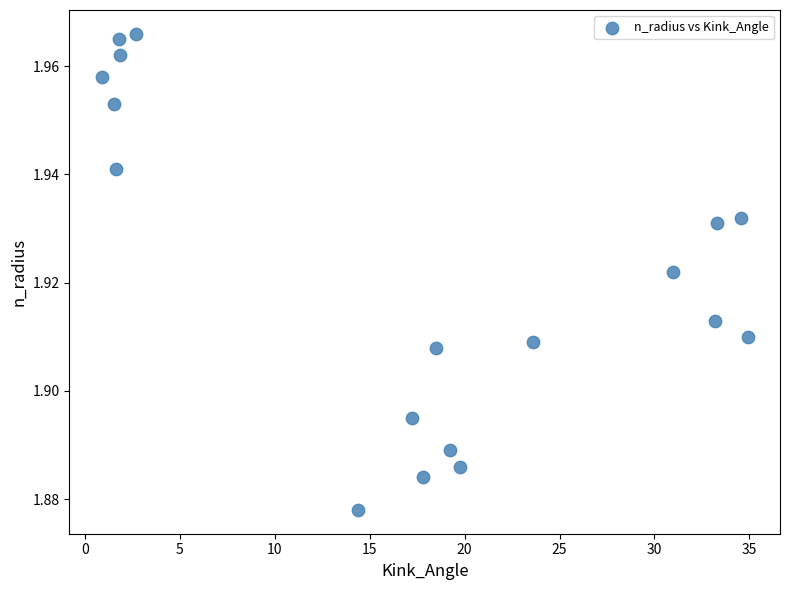

What is the range of X values (max minus min)?

34.0